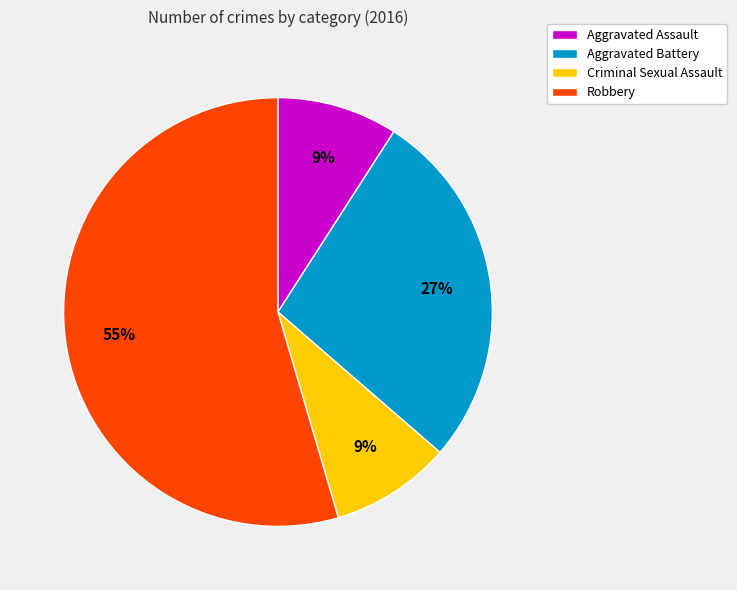

To the nearest percent, what is the difference between the Aggravated Assault and Aggravated Battery slice percentages?

18%